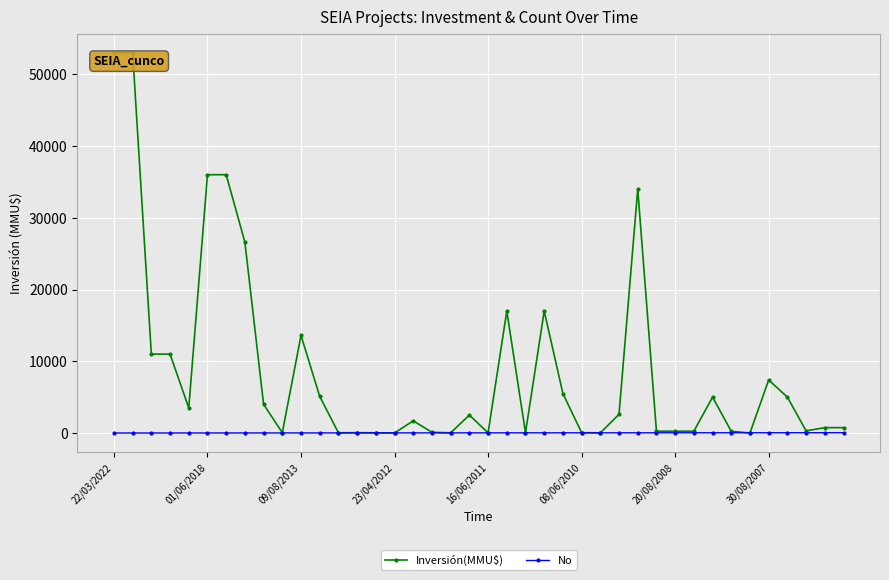

Which series has the largest total across all categories?

Inversión(MMU$)